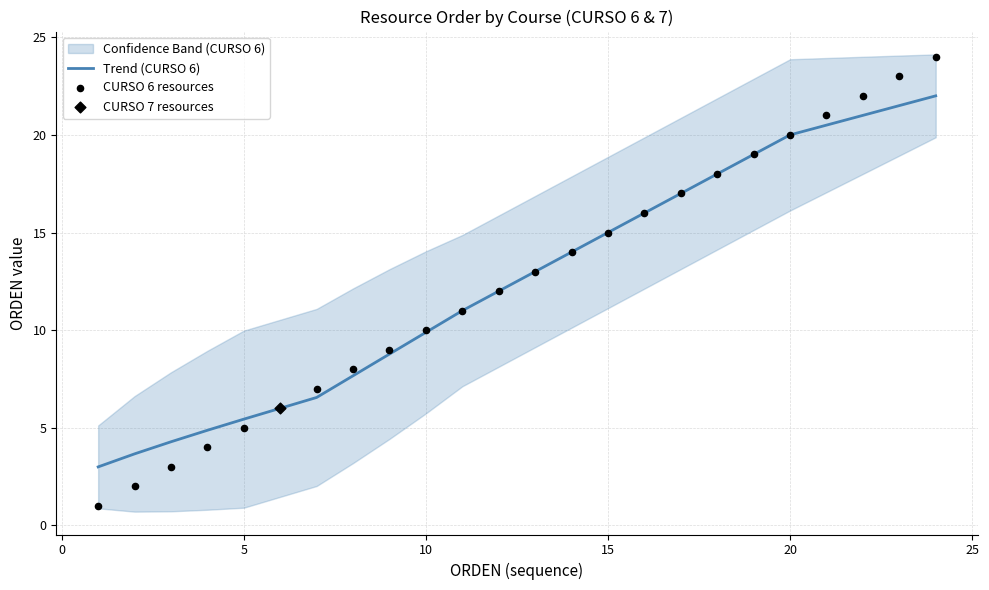

Which series has the largest total across all categories?

Trend (CURSO 6)